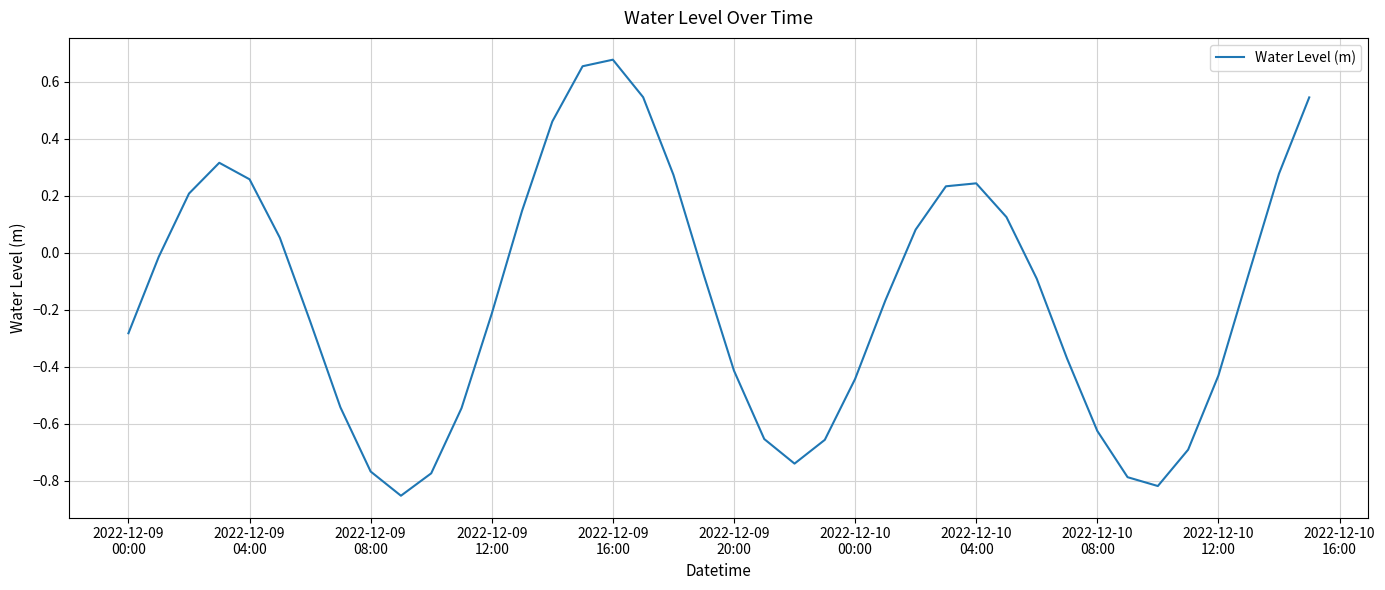

Does the chart have visible grid lines?

Yes